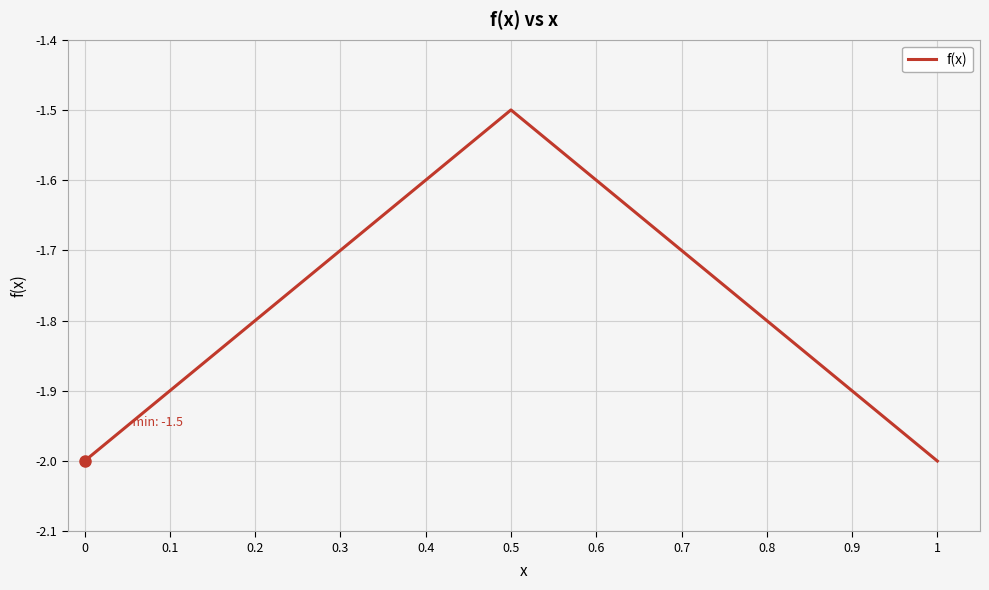

Reading left to right, extract all data points from this chart.

0=-2.0	0.1=-1.9	0.2=-1.8	0.3=-1.7	0.4=-1.6	0.5=-1.5	0.6=-1.6	0.7=-1.7	0.8=-1.8	0.9=-1.9	1=-2.0